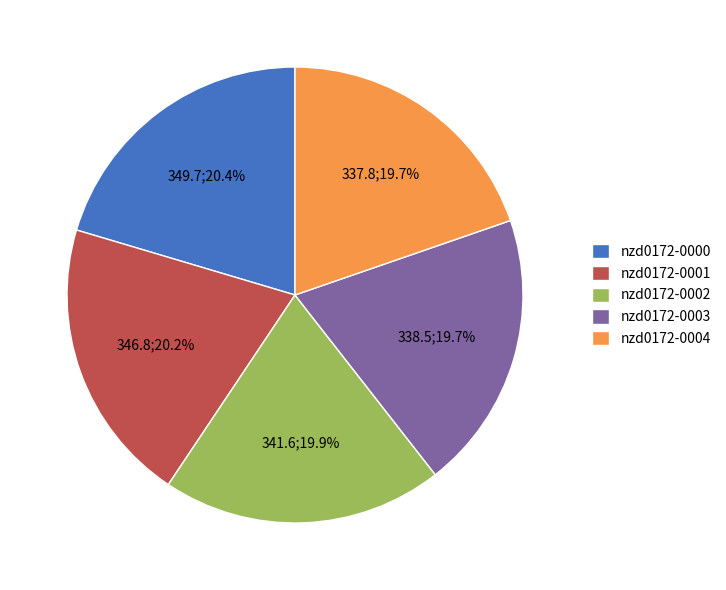

Is nzd0172-0004 the majority of the pie?

No